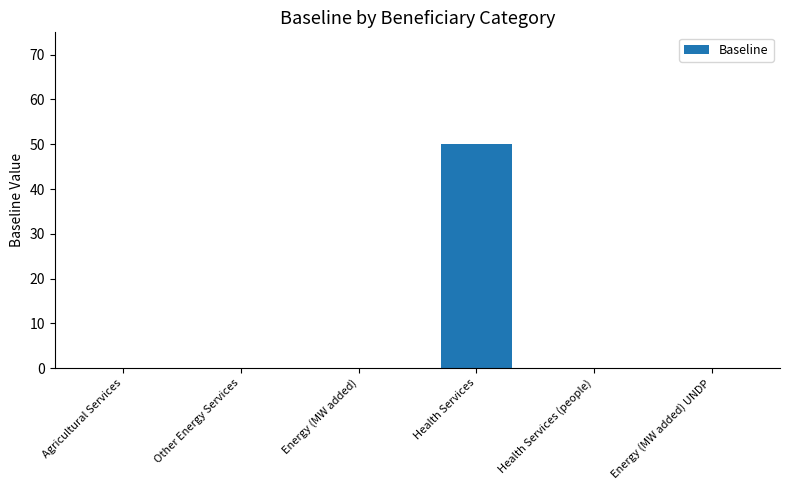

Between Health Services and Other Energy Services, which is larger?

Health Services